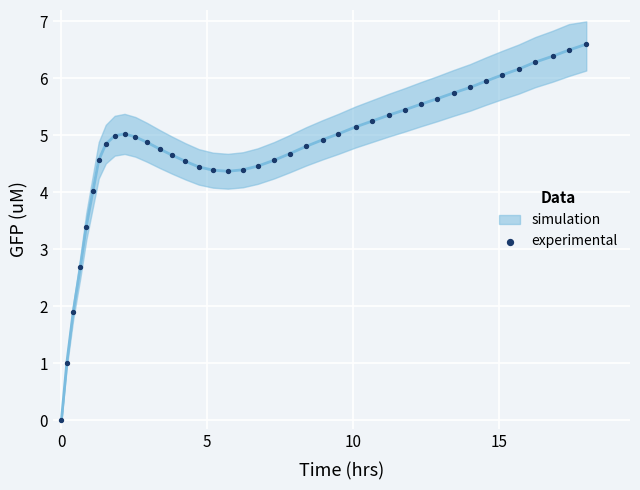

What Y value in the scatter plot is closest to 3?

2.7